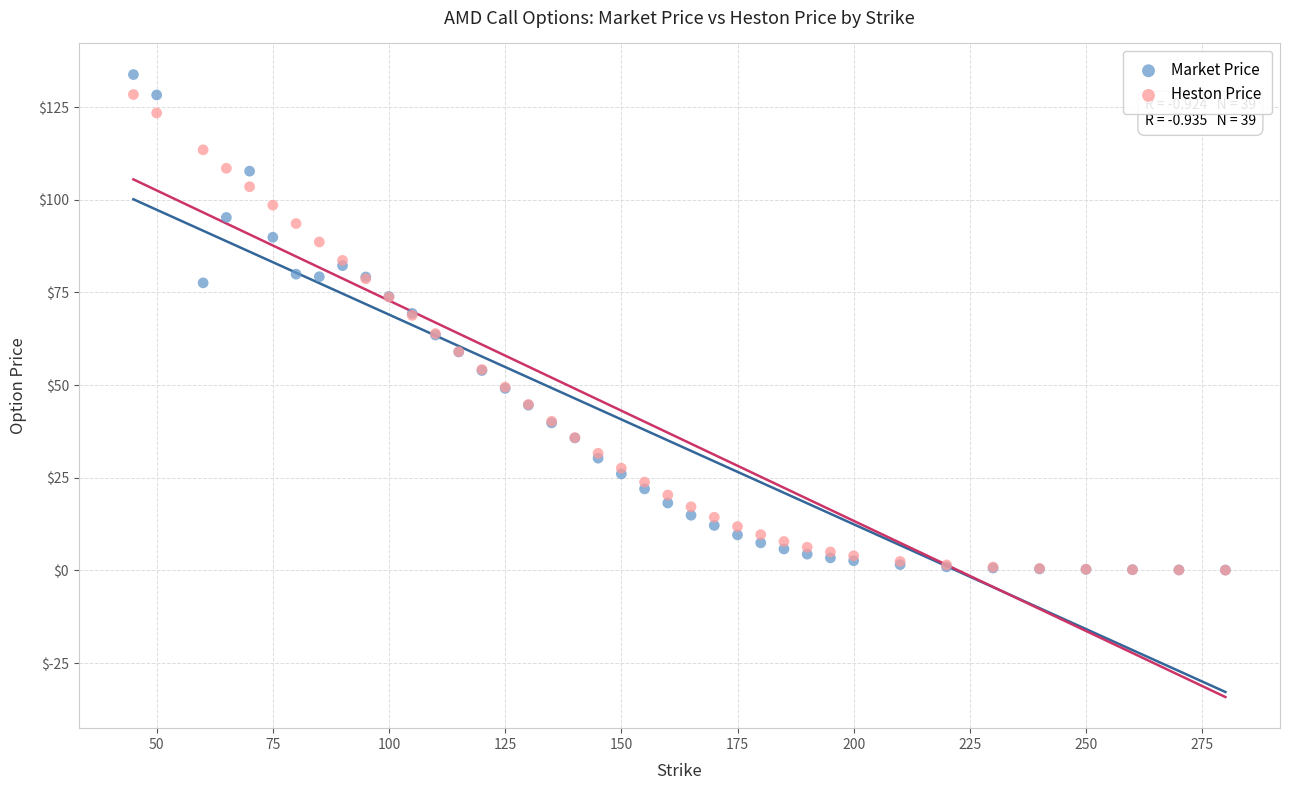

What are all the series names shown in the legend?

Market Price, Heston Price